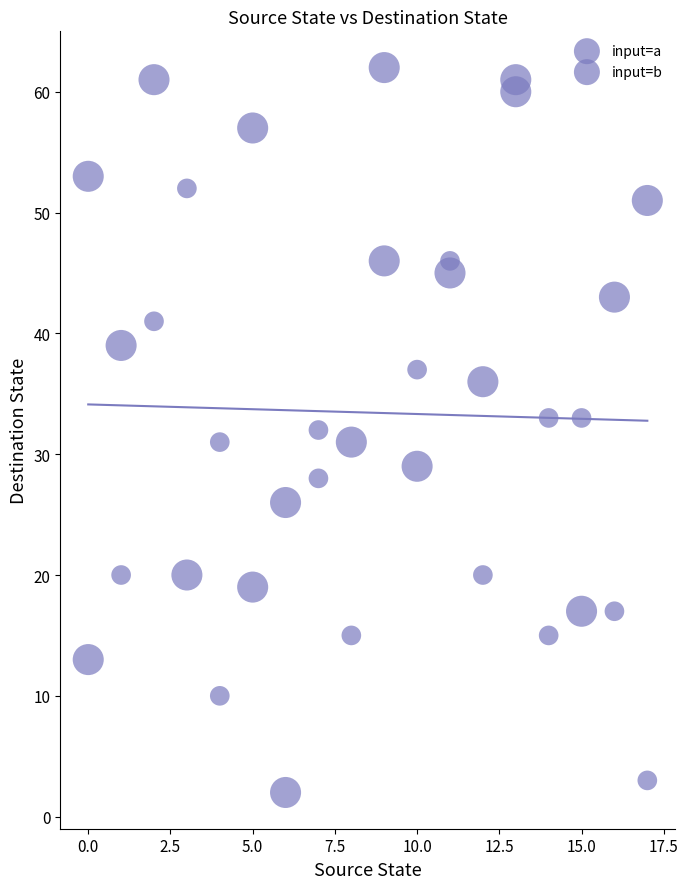

How many data points are displayed?

36